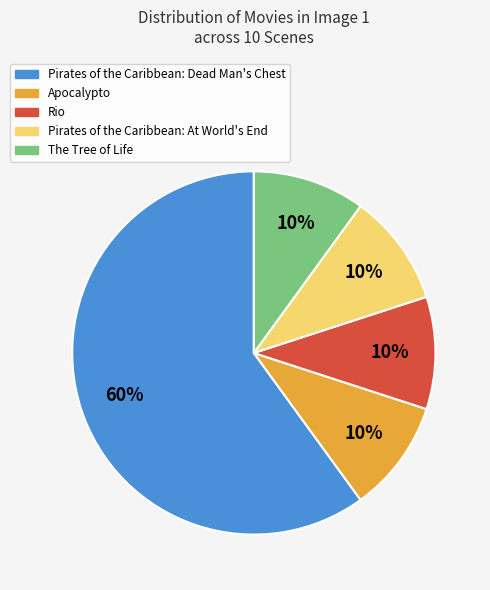

The Apocalypto slice represents 3% of the pie. True or false?

False